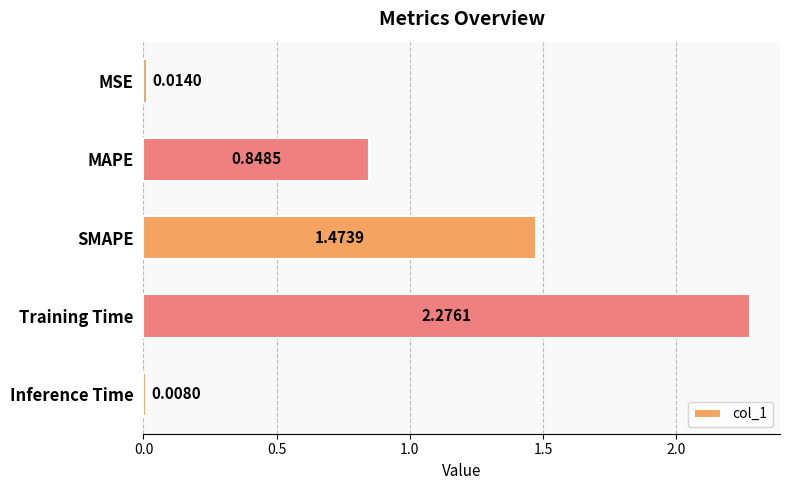

List the labels in order of value, smallest first.

Inference Time, MSE, MAPE, SMAPE, Training Time